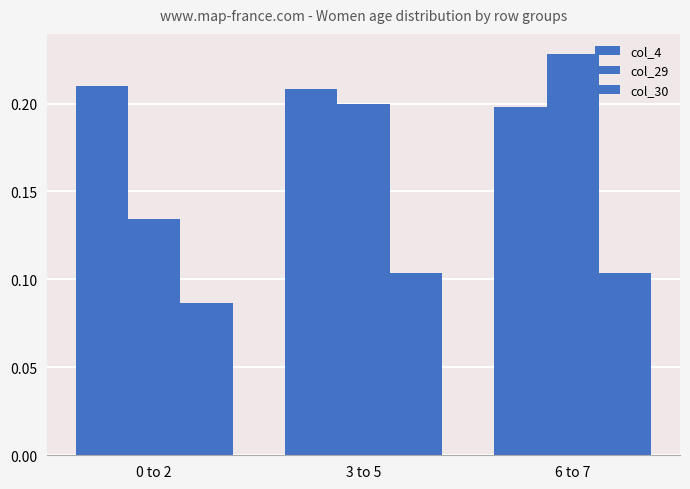

Reading right to left, transcribe all the data shown in this chart.

col_4: 0.2	0.2	0.2
col_29: 0.2	0.2	0.1
col_30: 0.1	0.1	0.1